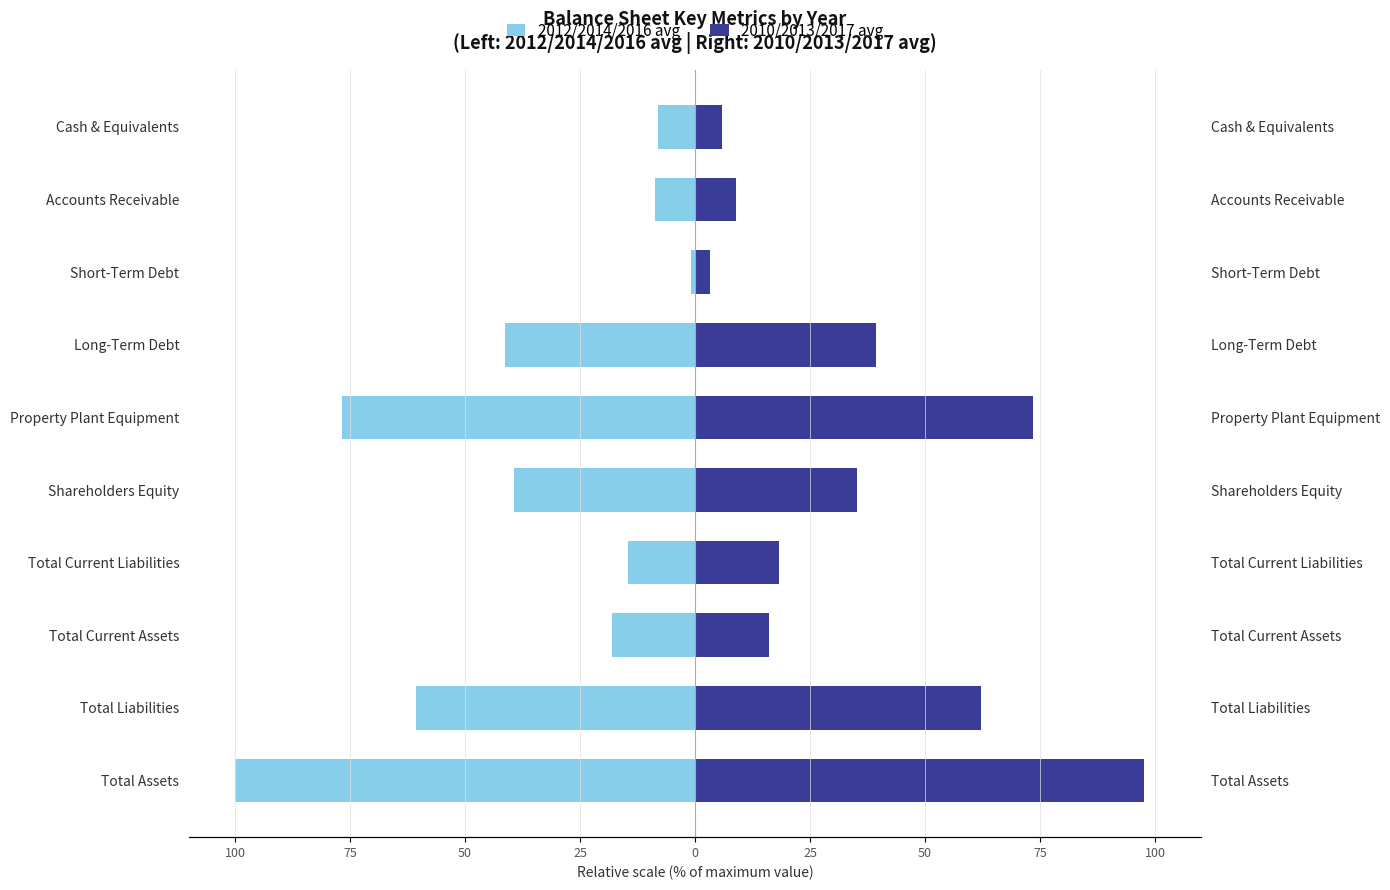

What is the total value across all series at Cash & Equivalents?

-2.2